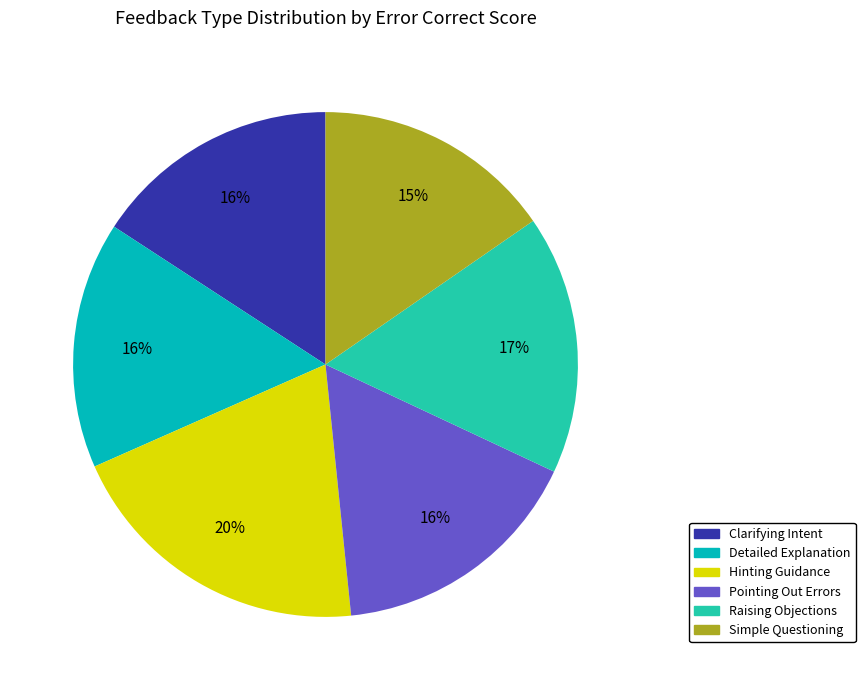

Do Simple Questioning and Hinting Guidance together represent more than half of the pie?

No